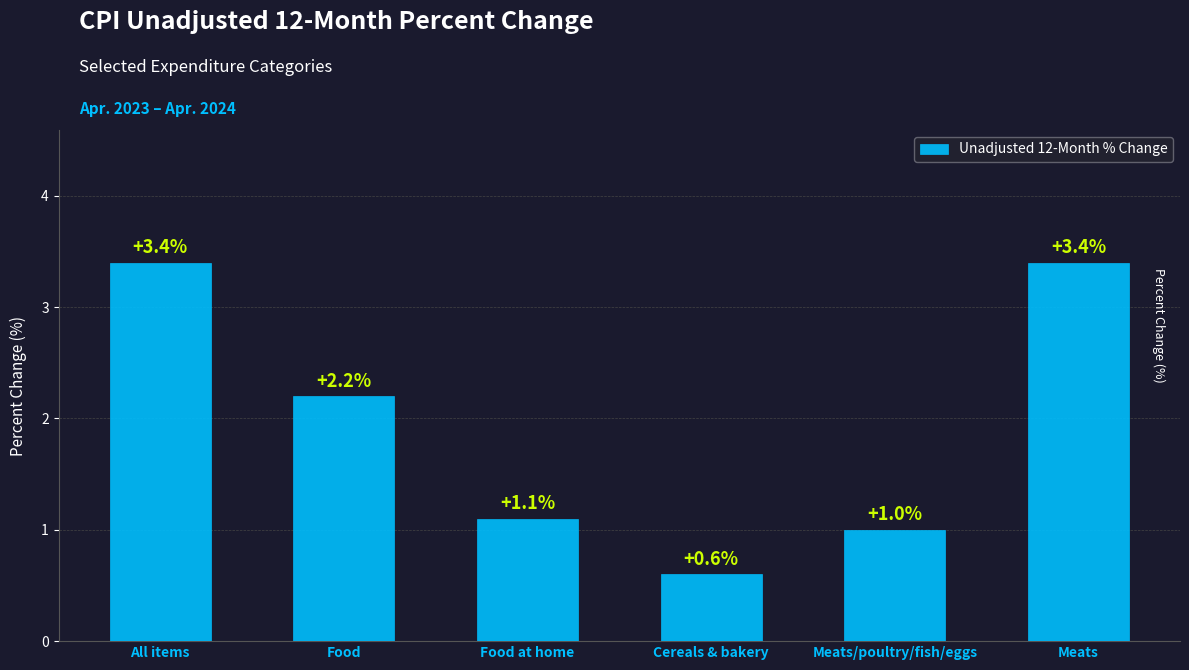

At which label does the data first exceed 2?

All items